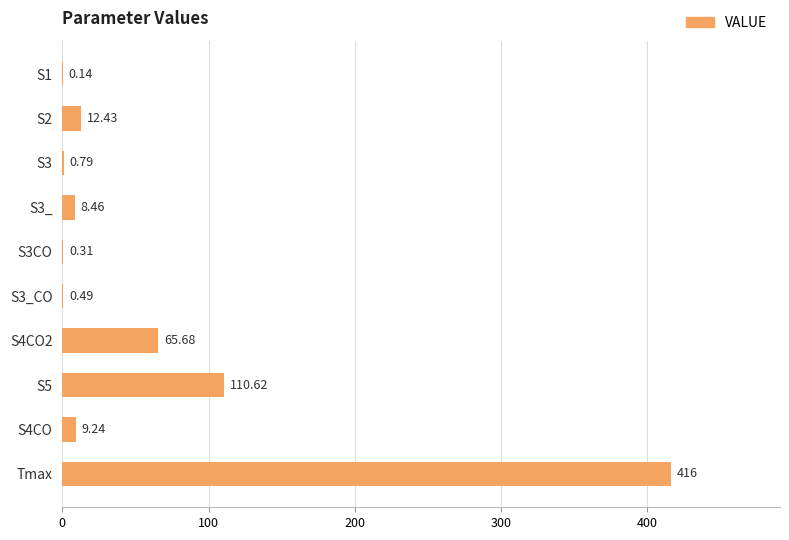

What is the change in value from S3_CO to S5?

+110.1